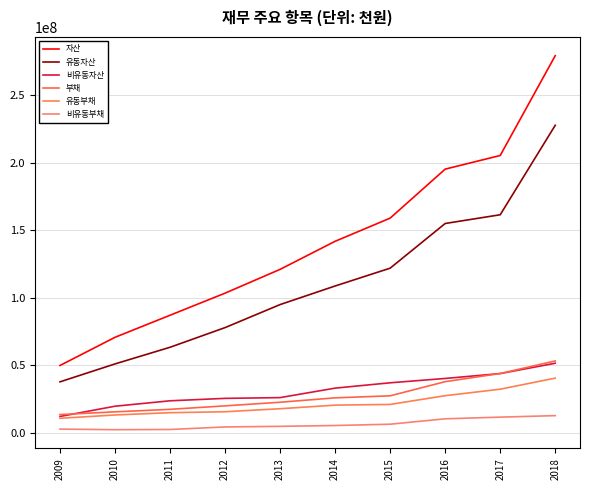

What is the average value of the 비유동자산 series?

31271058